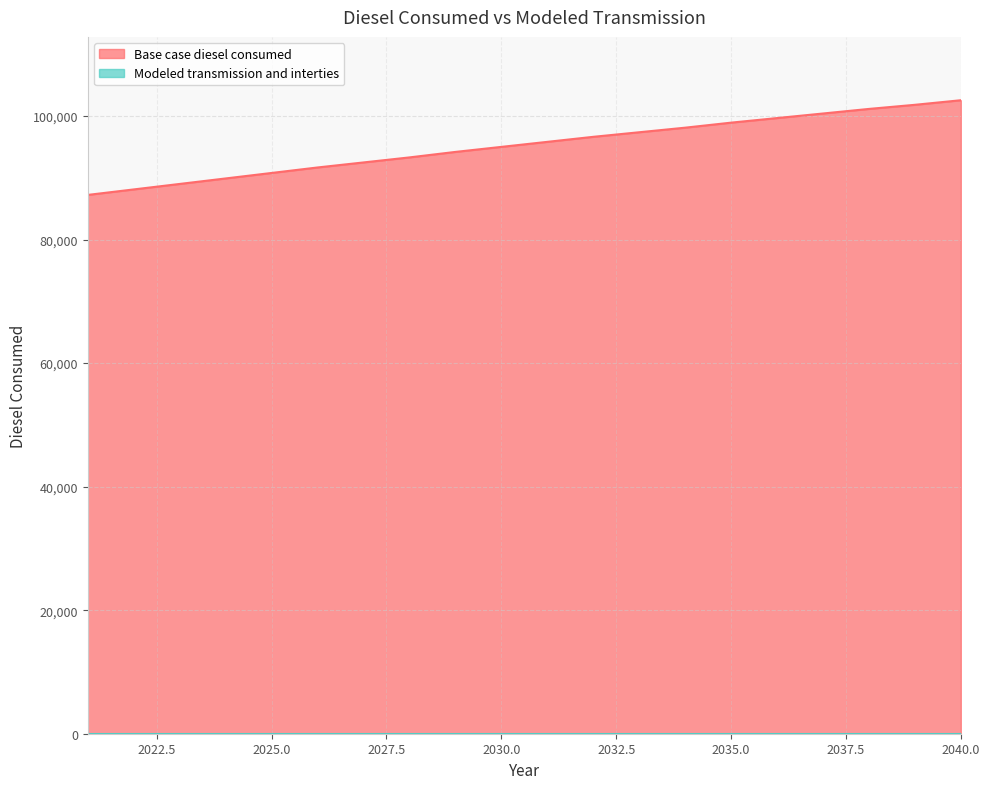

Rank the categories by value from lowest to highest.

2021, 2022, 2023, 2024, 2025, 2026, 2027, 2028, 2029, 2030, 2031, 2032, 2033, 2034, 2035, 2036, 2037, 2038, 2039, 2040